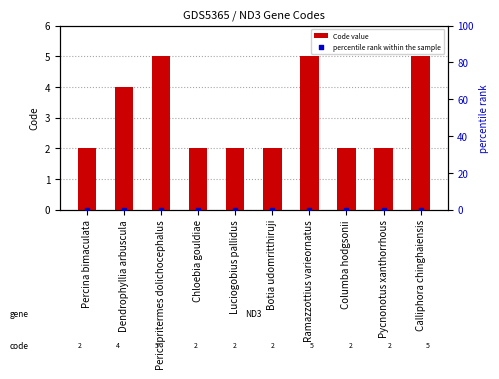

Which series has the largest Y range (max minus min)?

Code value